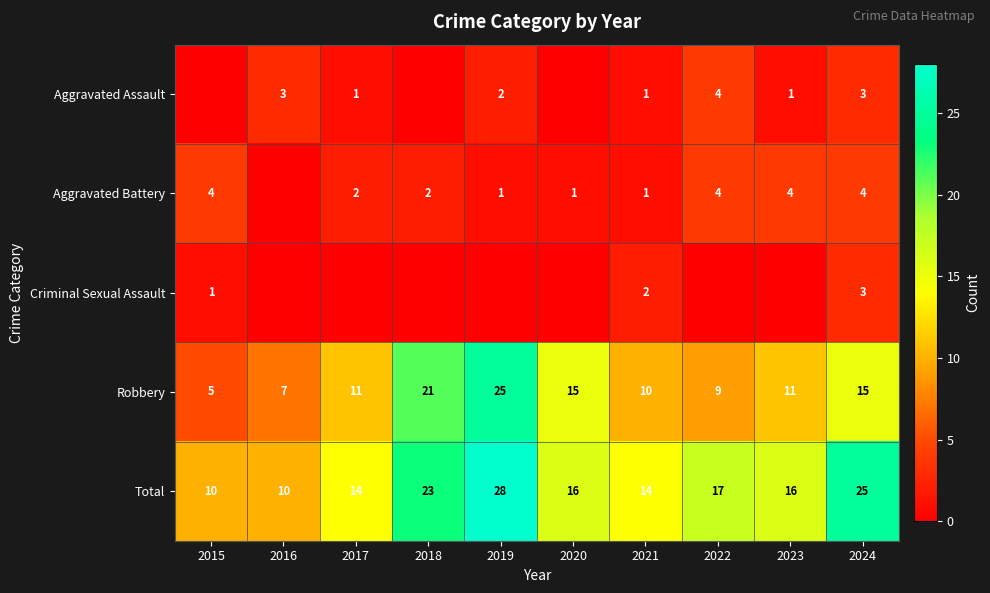

The Total series shows 9 at 2020. True or false?

False